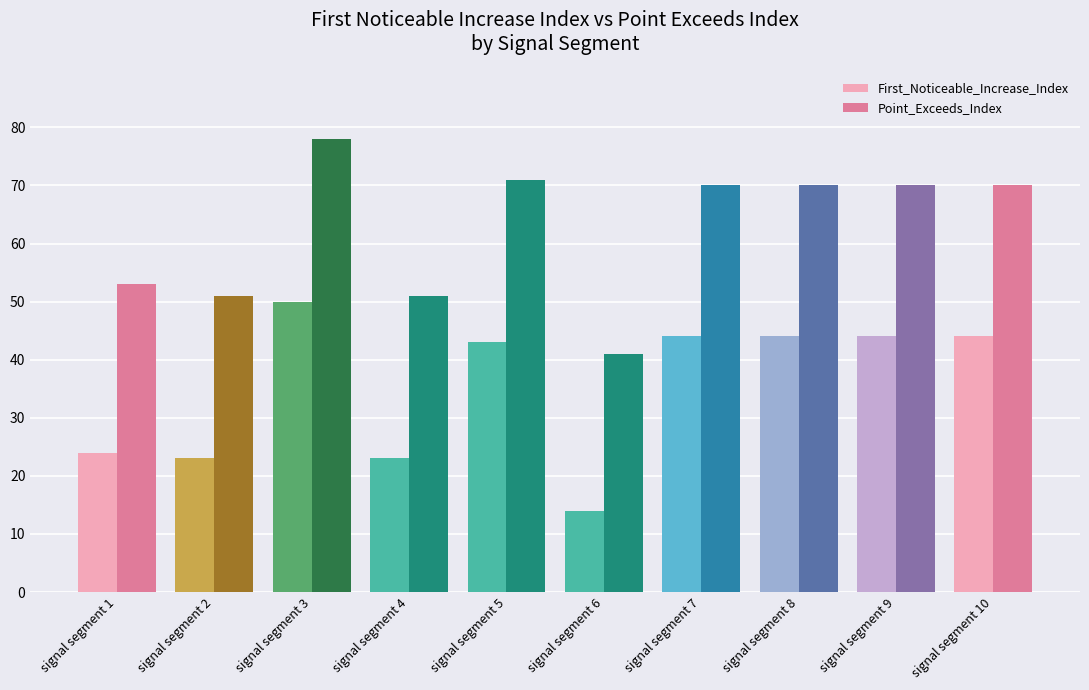

What is the maximum value for Point_Exceeds_Index?

78